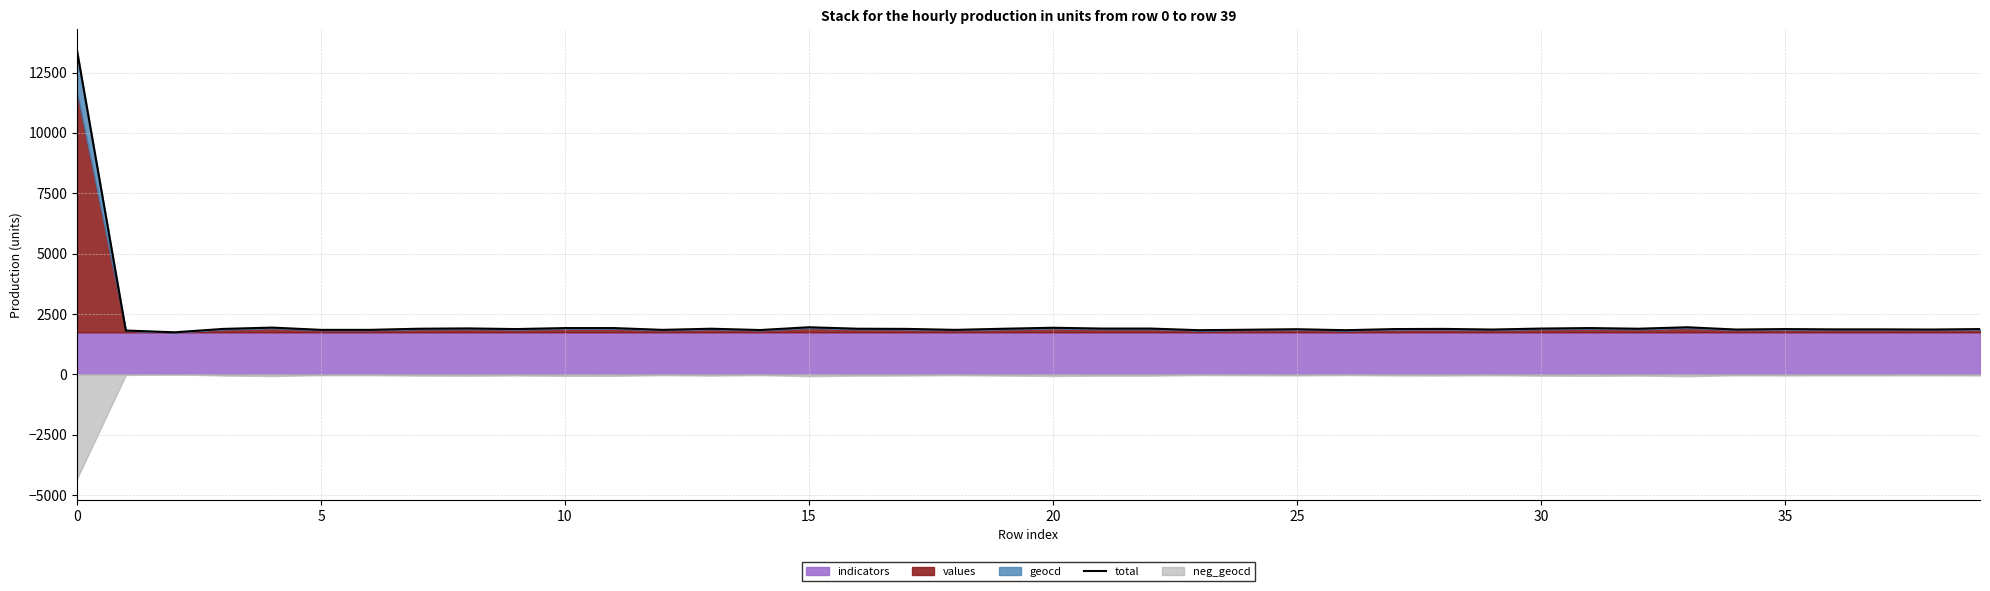

What value does the data have at 15?

1881